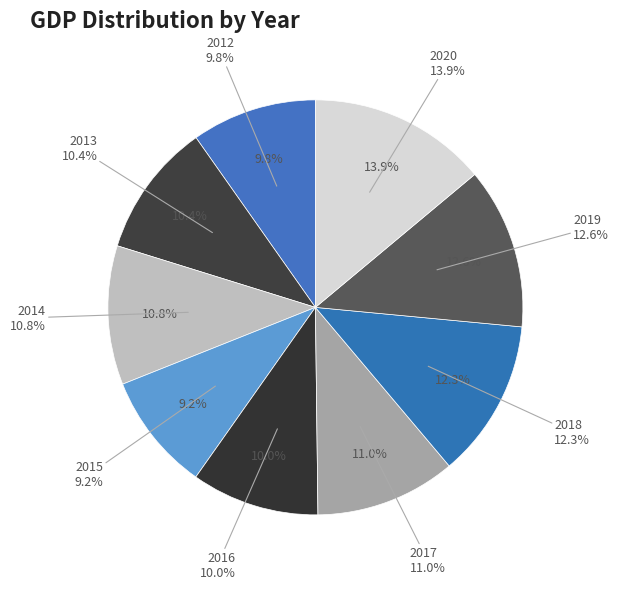

Between 2018 and 2019, which is larger?

2019